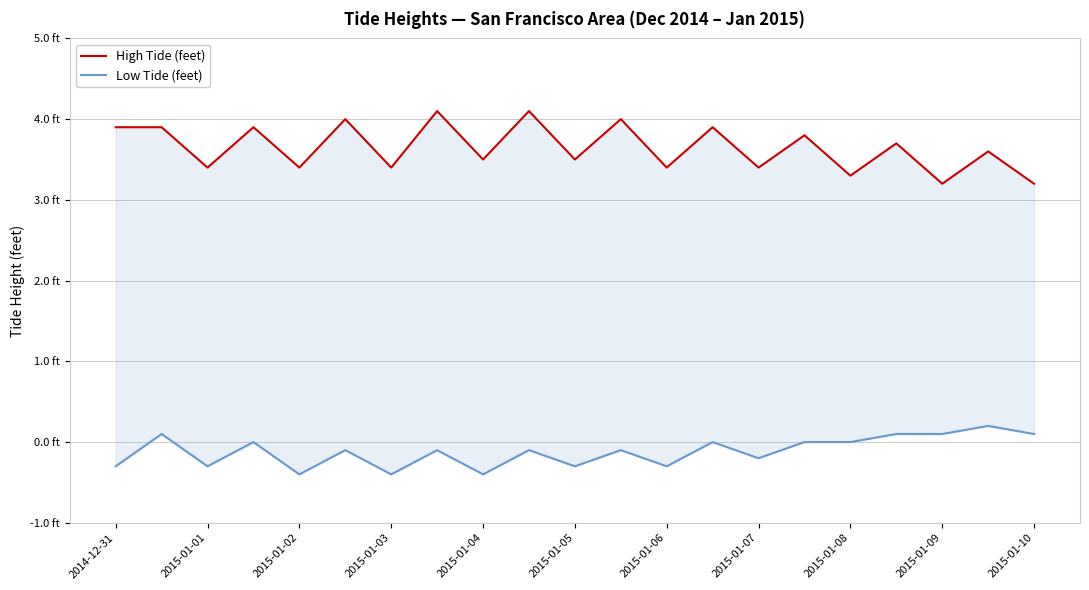

What is the difference between the maximum and minimum values in the Low Tide (feet) series?

0.6